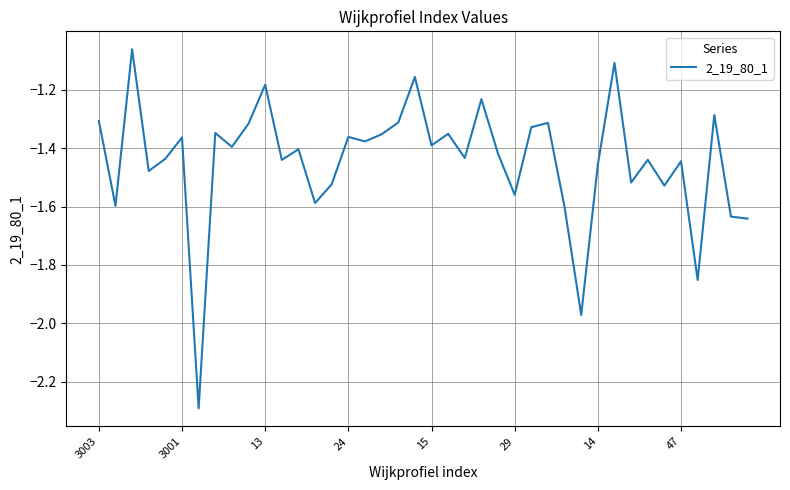

What is the minimum value shown in the chart?

-2.3